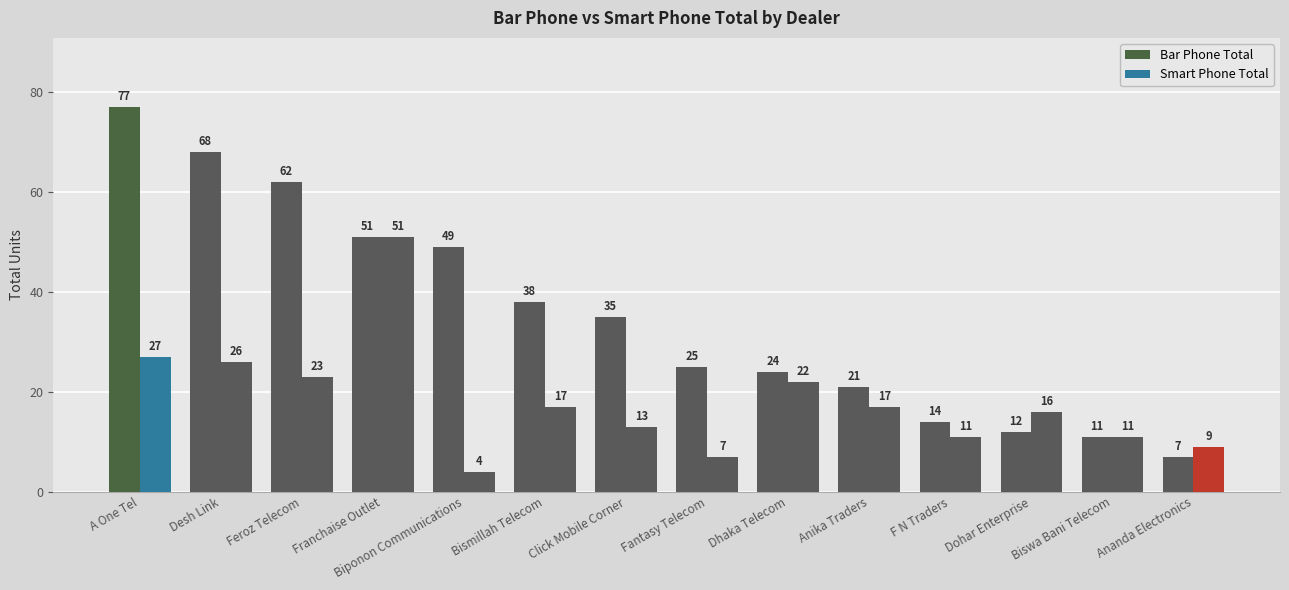

How many bars are there in each group?

2